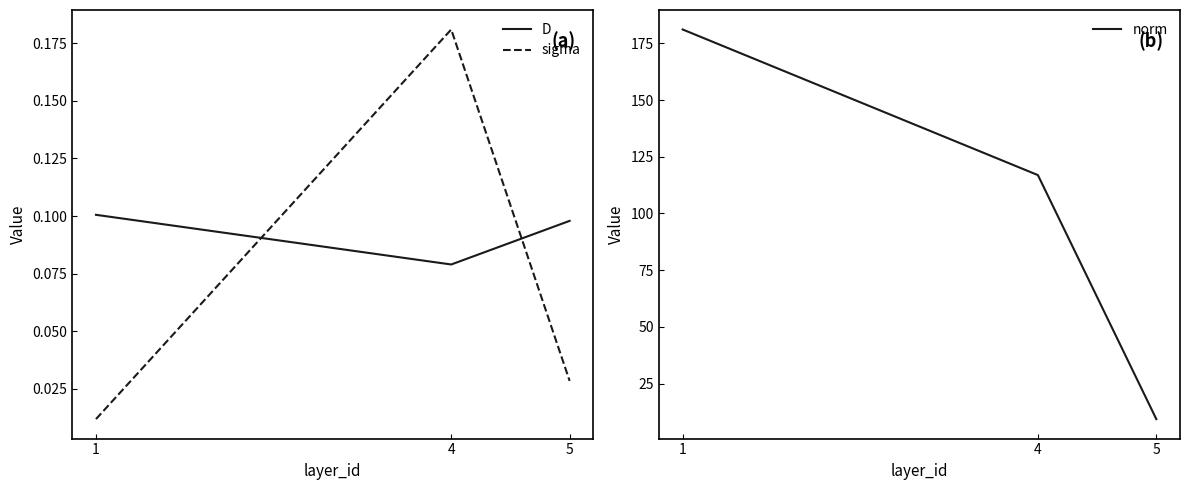

Which series has the widest spread of values?

norm